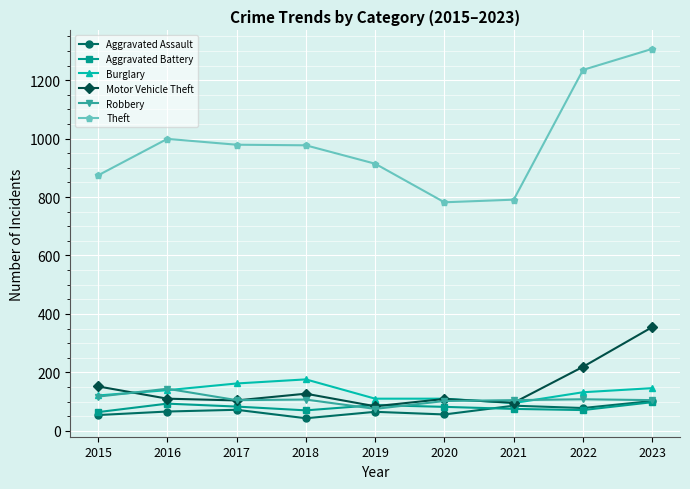

What is the approximate value of Aggravated Battery at 2017, to the nearest 5?

85